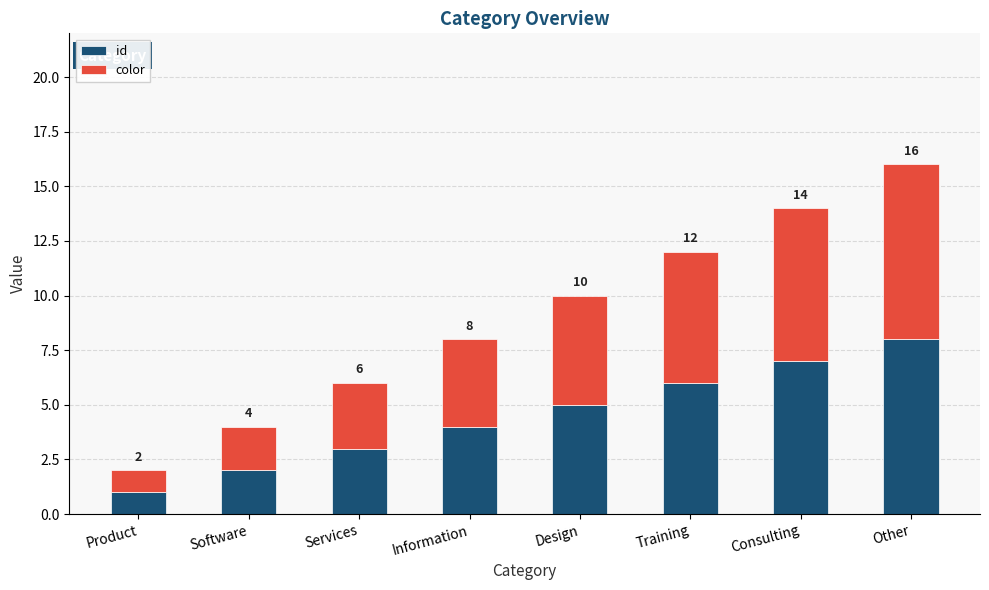

How many data points does each series have?

8